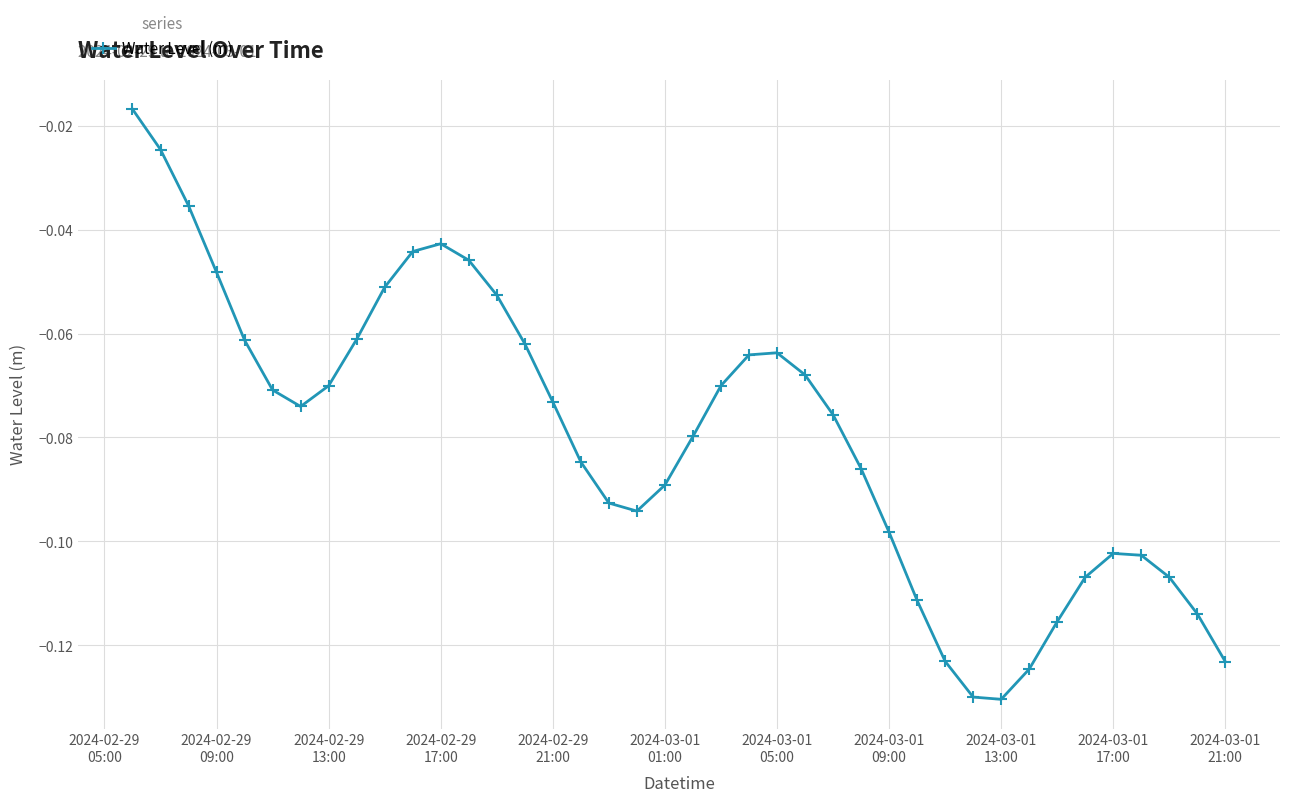

How many points are lower than both their immediate neighbors (excluding endpoints)?

3